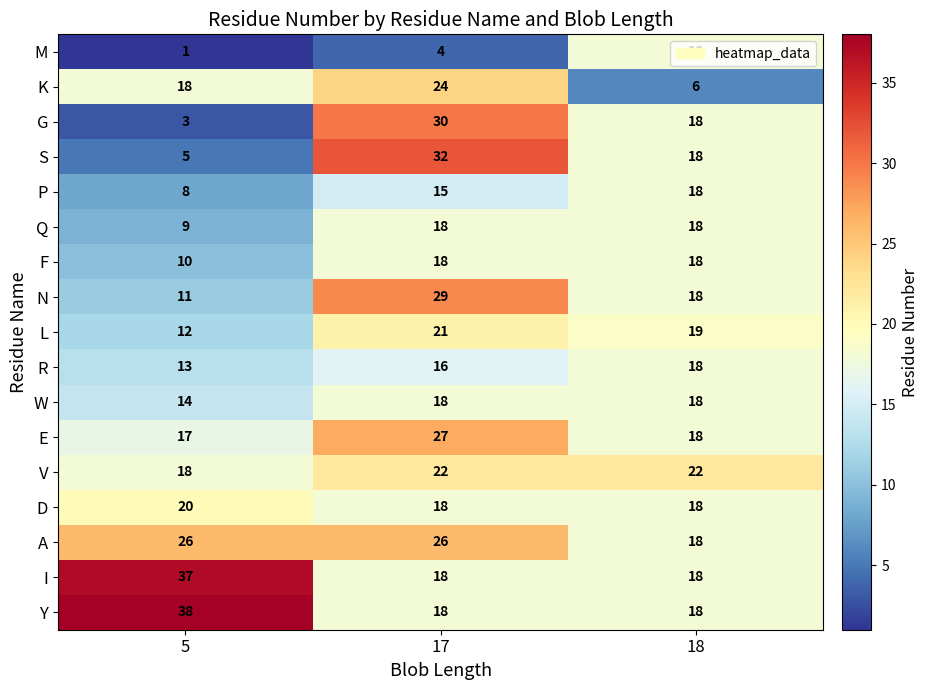

Between 17 and 18, which series saw the biggest shift?

K